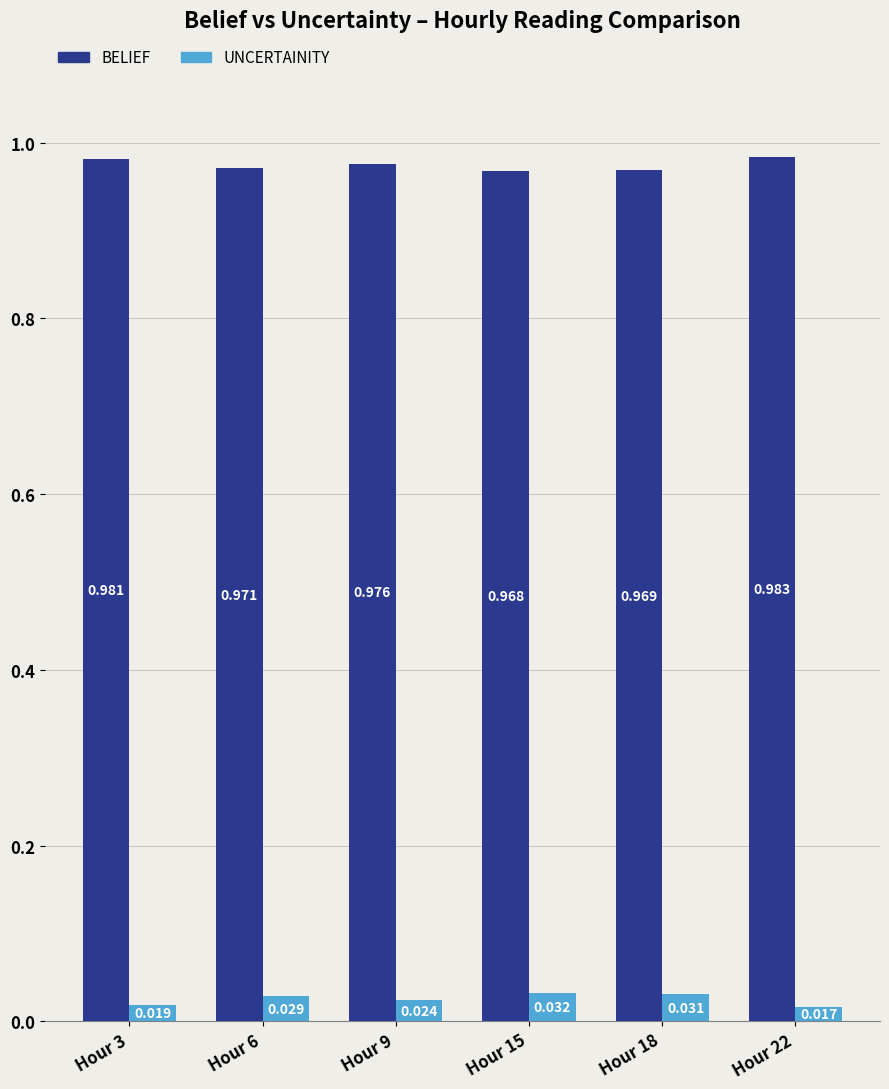

How many bars are there in total?

12